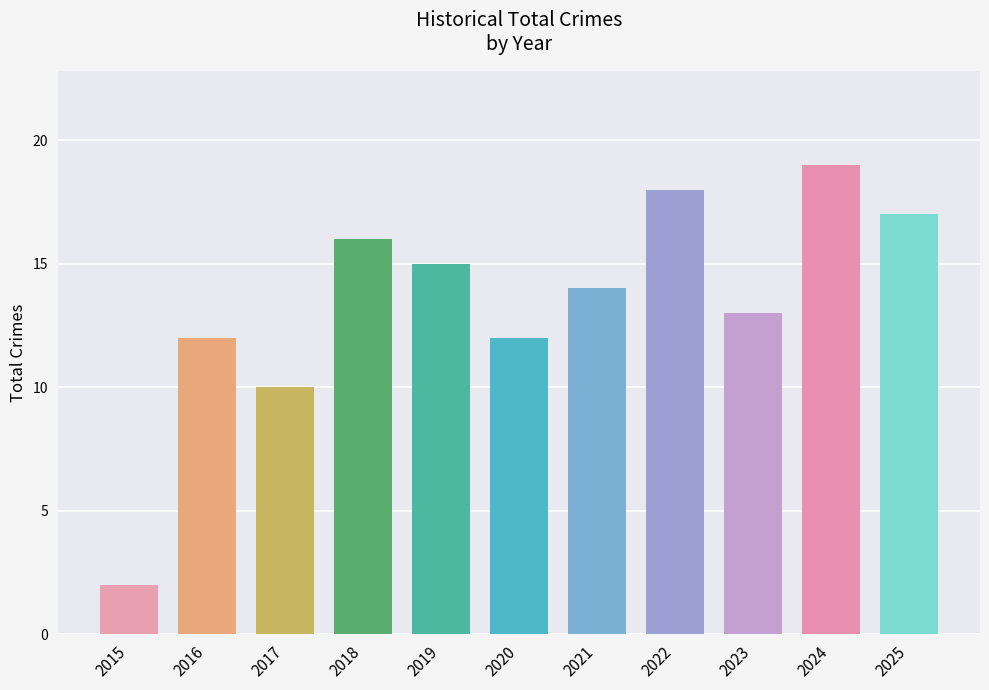

Is it true that the value at 2019 is 24?

False